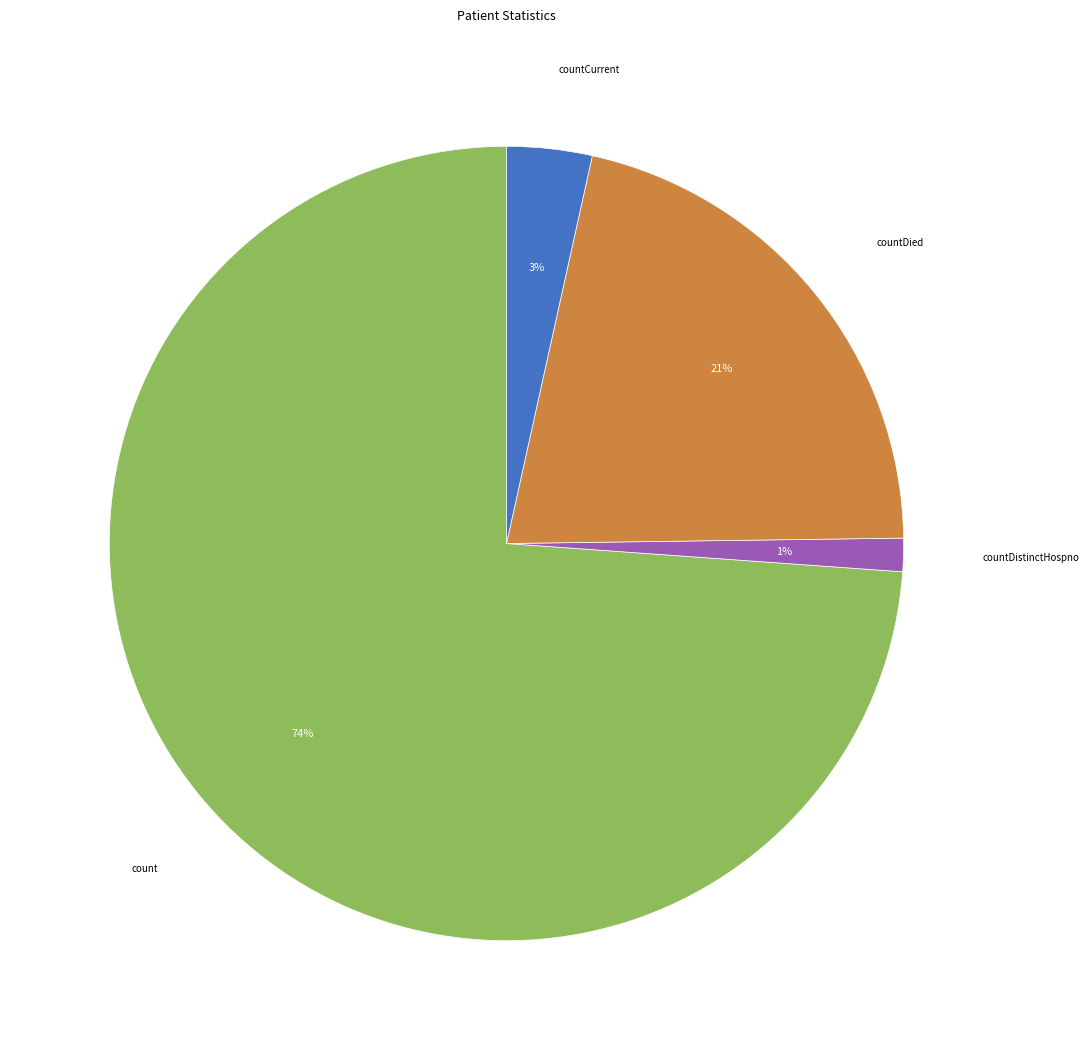

Is there any slice that represents more than half of the pie?

Yes